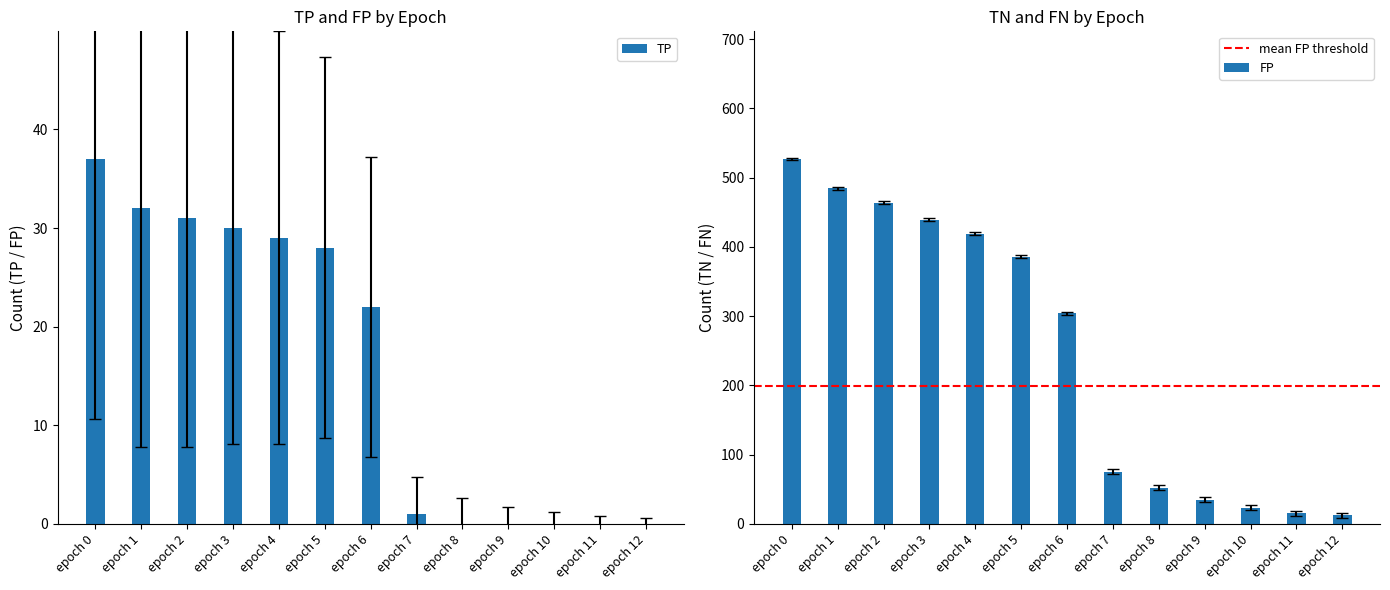

Reading left to right, transcribe all the data shown in this chart.

TP: 37.0	32.0	31.0	30.0	29.0	28.0	22.0	1.0	0.0	0.0	0.0	0.0	0.0
TN: 527.0	485.0	464.0	439.0	419.0	386.0	304.0	75.0	52.0	35.0	23.0	15.0	12.0
FP: 525.1	482.9	461.9	436.8	416.8	383.7	301.4	71.3	48.3	31.3	19.3	11.3	8.3
FN: 63.4	56.2	54.2	52.0	50.0	47.3	37.2	4.8	2.6	1.8	1.2	0.8	0.6